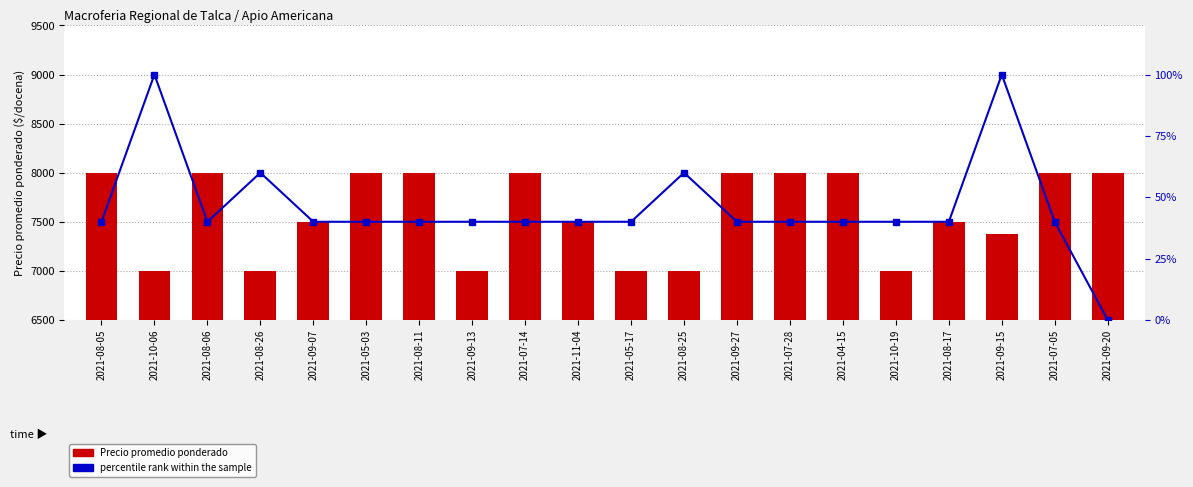

The percentile rank within the sample series shows 100 at 2021-09-15. True or false?

True